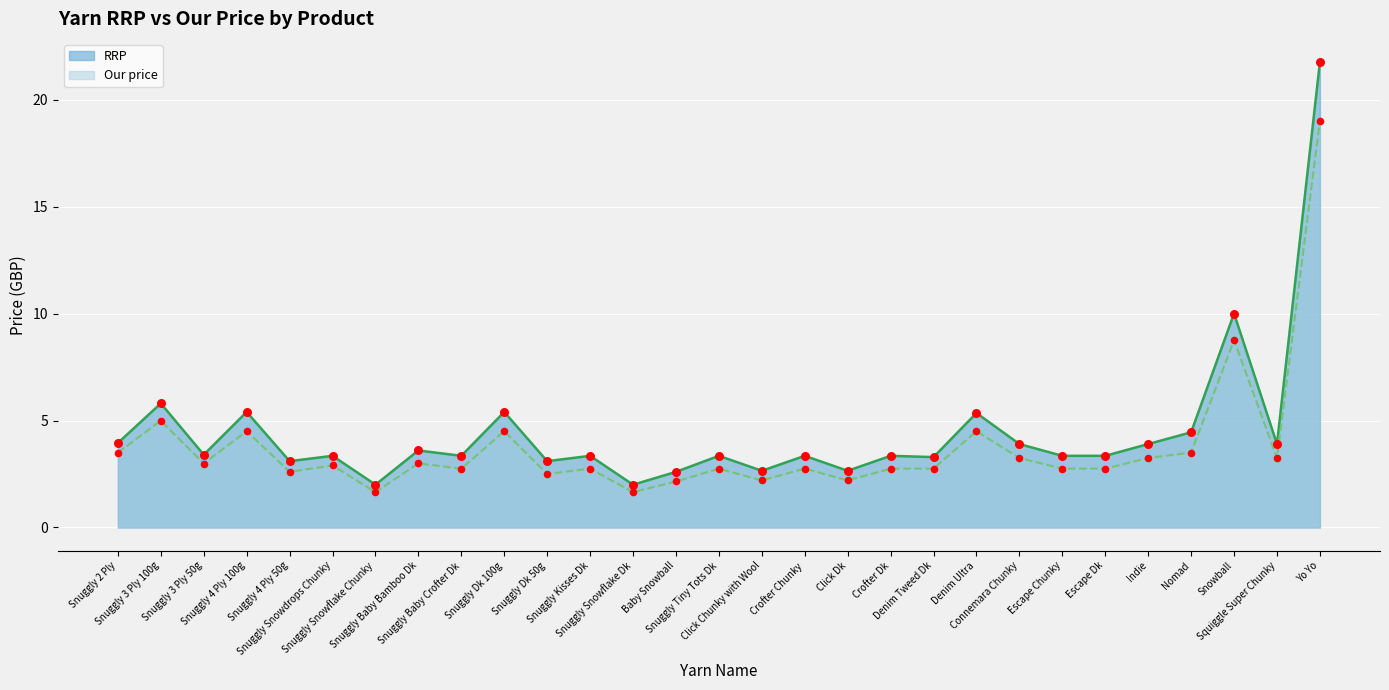

Which series contains the lowest Y value?

Our price